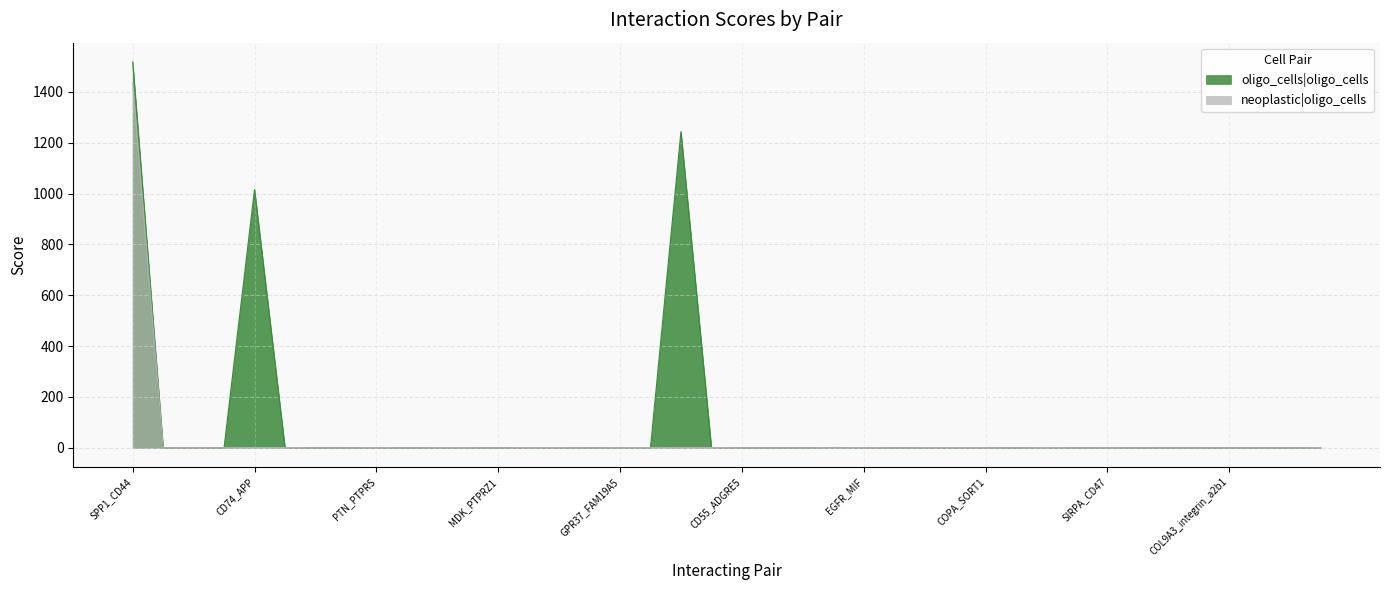

Is the value of oligo_cells|oligo_cells at MDK_SORL1 greater than the value of neoplastic|oligo_cells at AGRN_PTPRS?

Yes